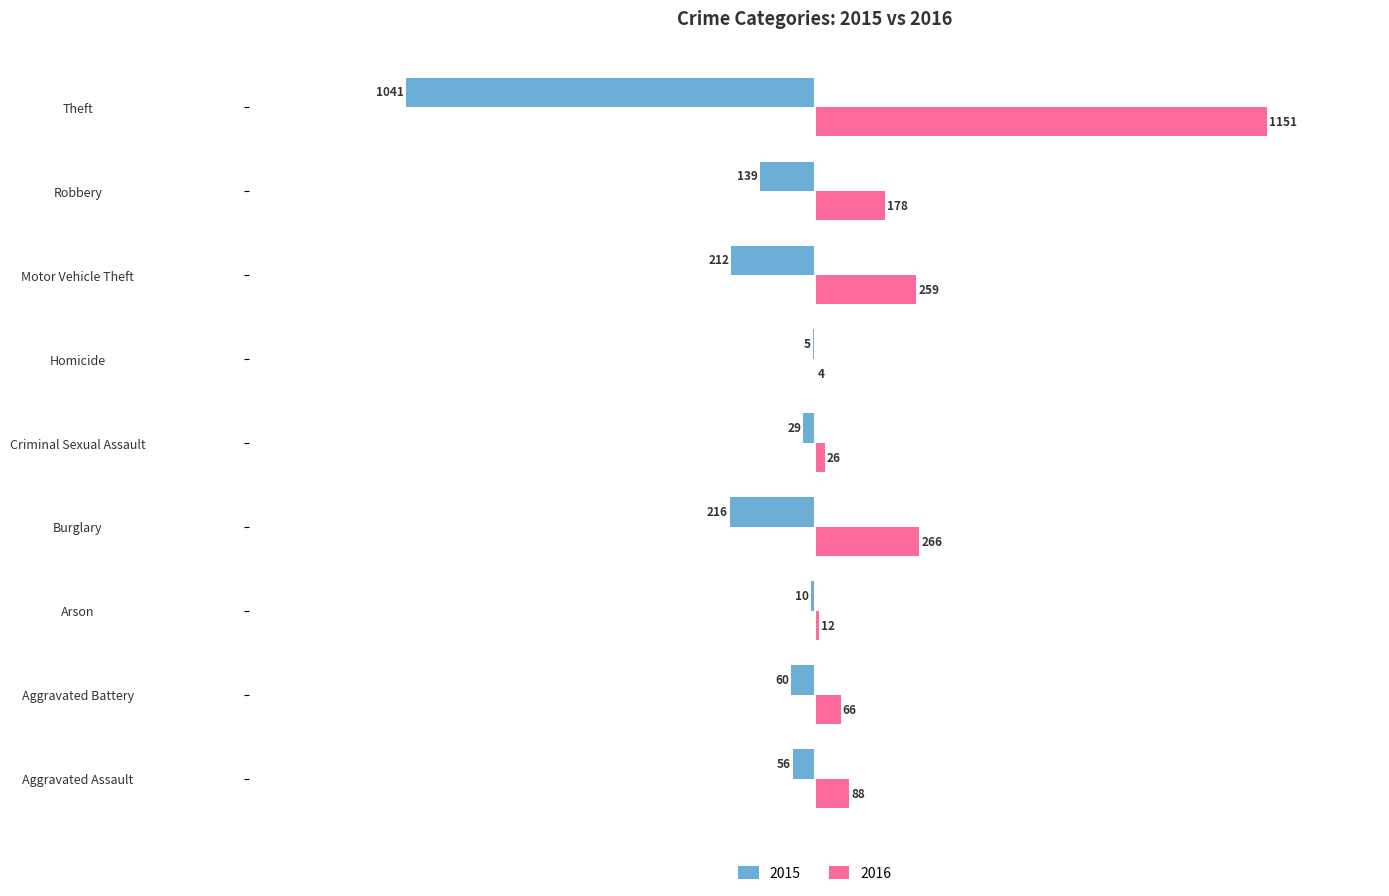

How many values in the 2015 series exceed -60?

4